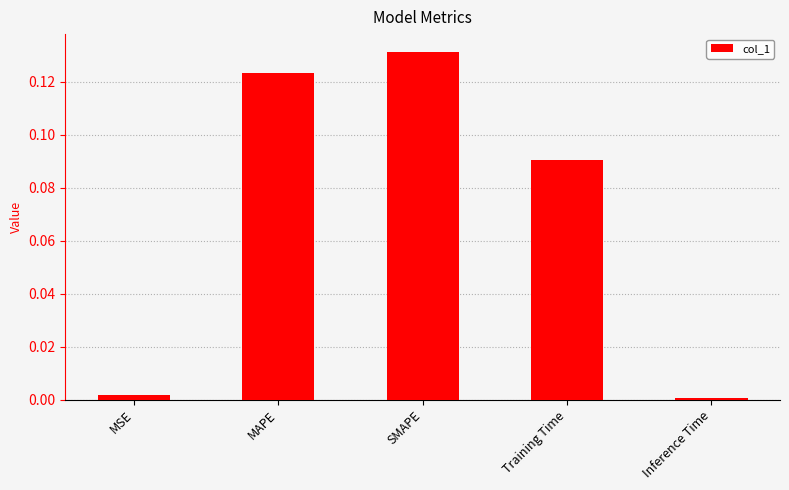

What is the sum of all values?

0.3